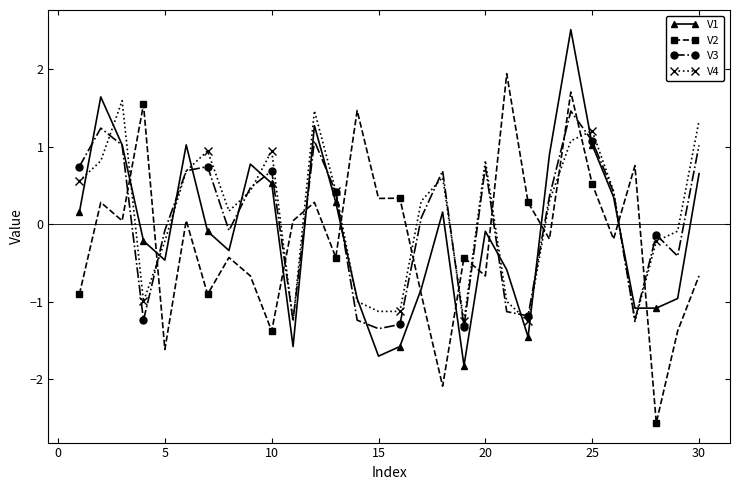

What is the maximum value for V2?

1.9